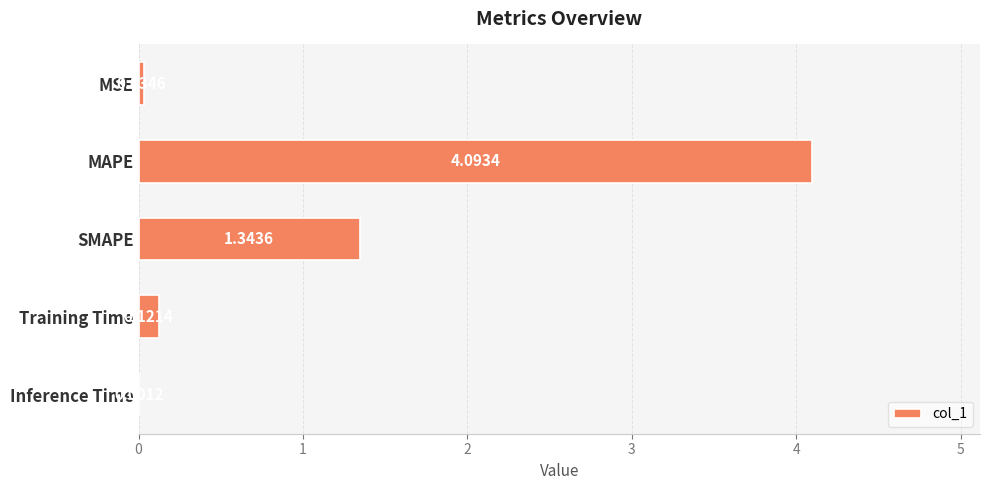

What is the sum of all values?

5.6